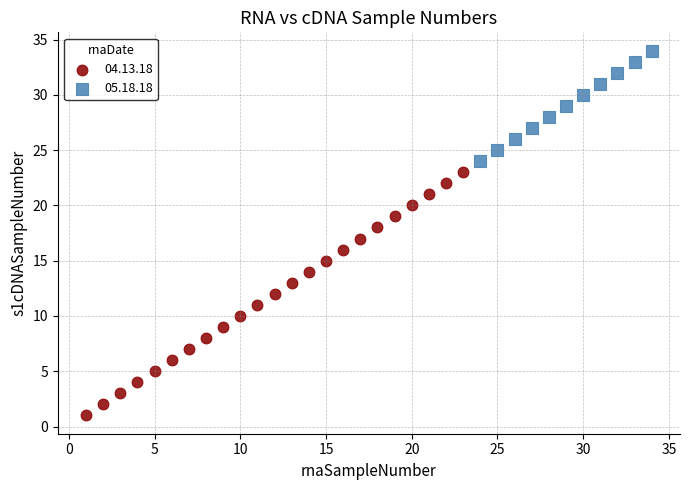

Which series reaches the maximum Y coordinate?

05.18.18